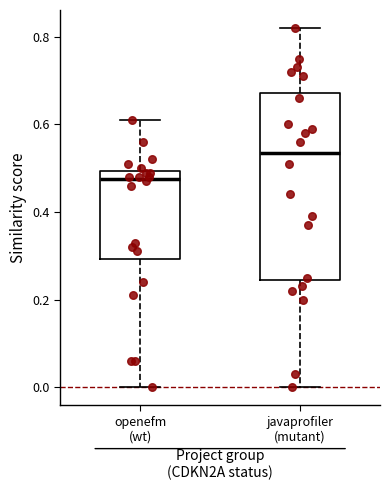

Which box's median line is the lowest?

openefm (wt)